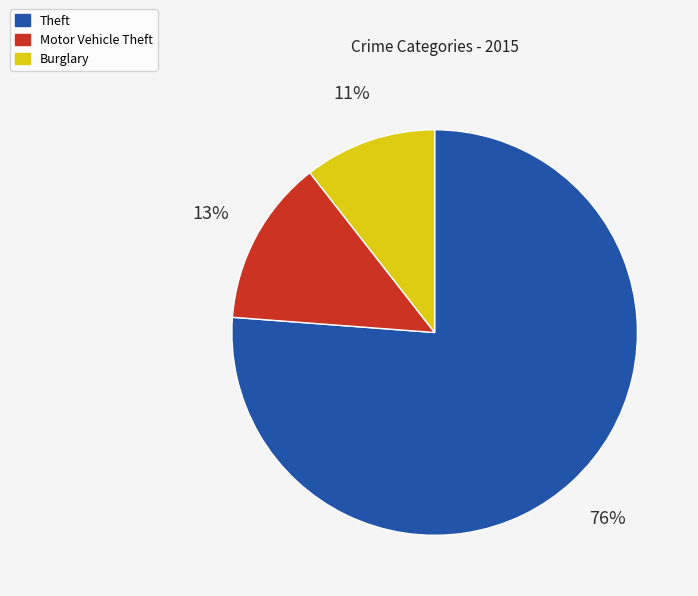

Is there a majority slice in this chart?

Yes